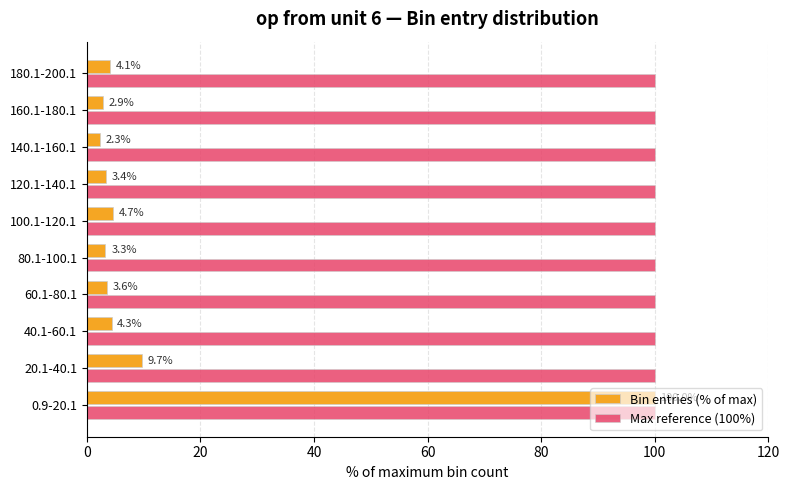

The value of Bin entries (% of max) at 0.9-20.1 is 100.0. True or false?

True